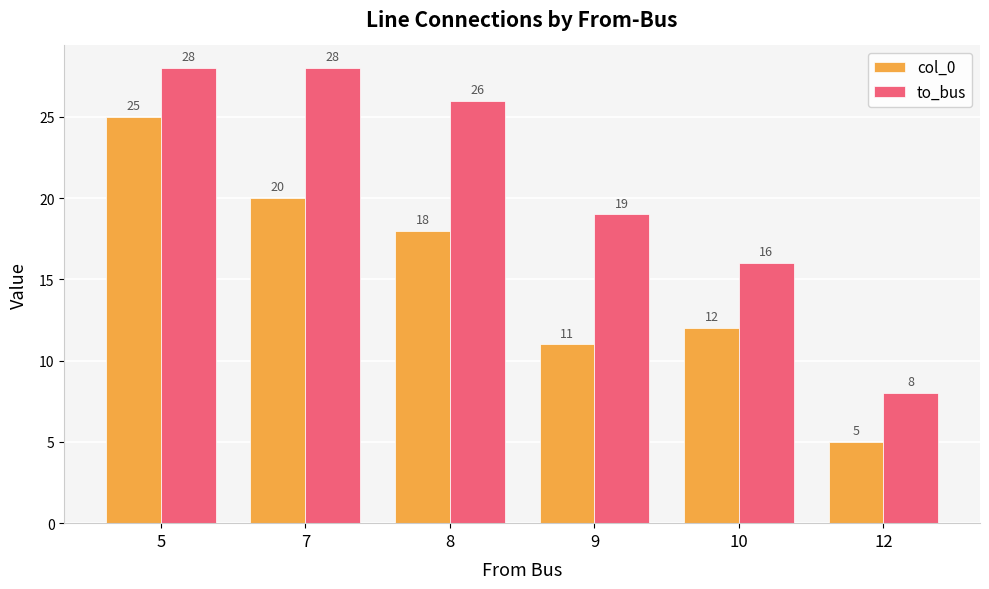

At which label does col_0 first exceed 18?

5